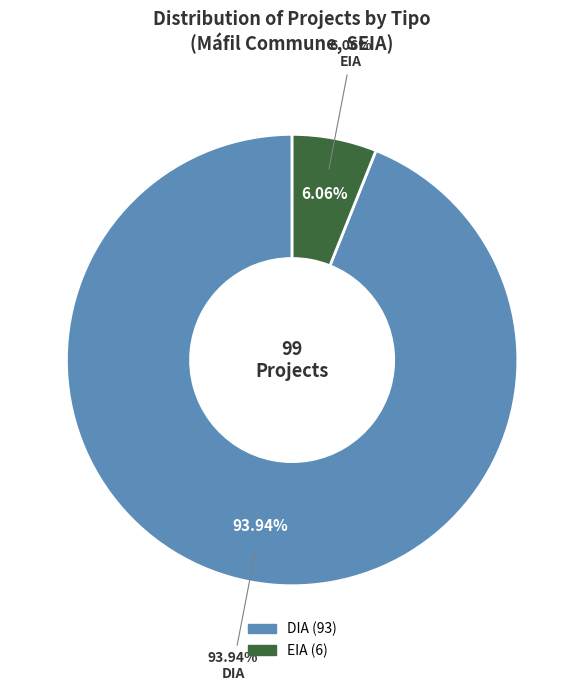

What portion of the pie excludes DIA?

6.1%